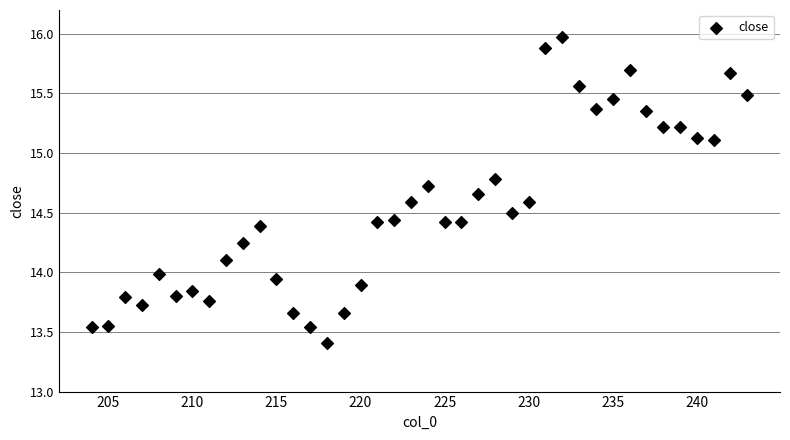

What is the range of X values (max minus min)?

39.0